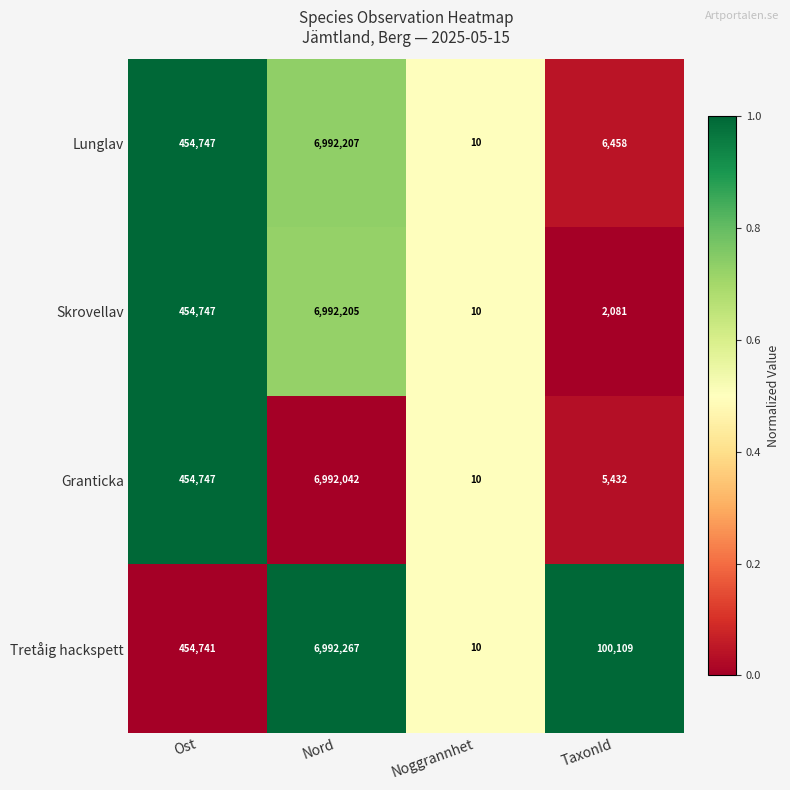

At which category does the chart reach its minimum across all series?

Noggrannhet